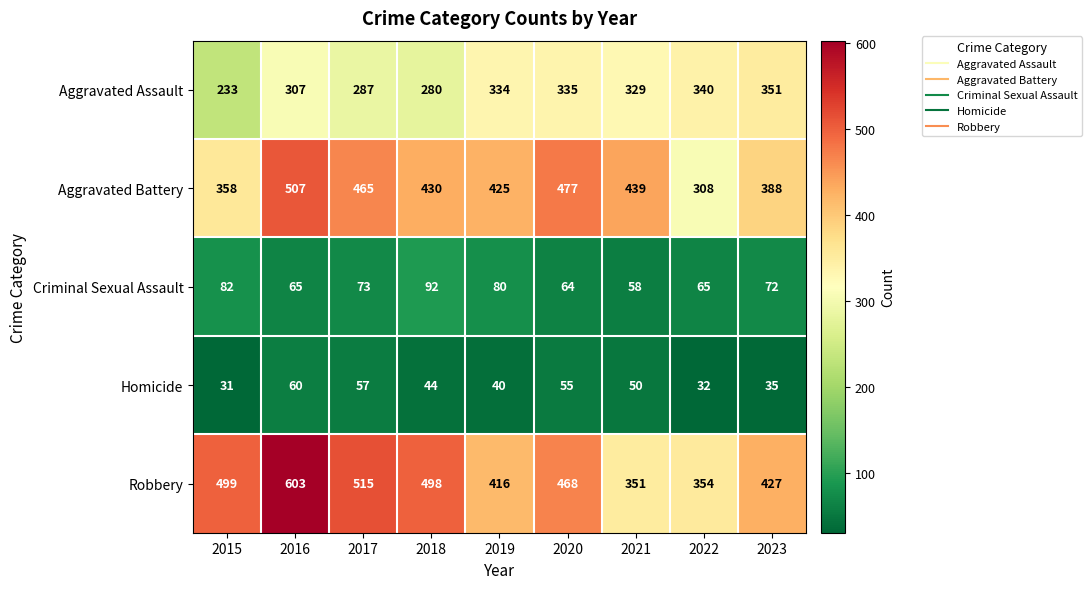

What is the average value of the Robbery series?

459